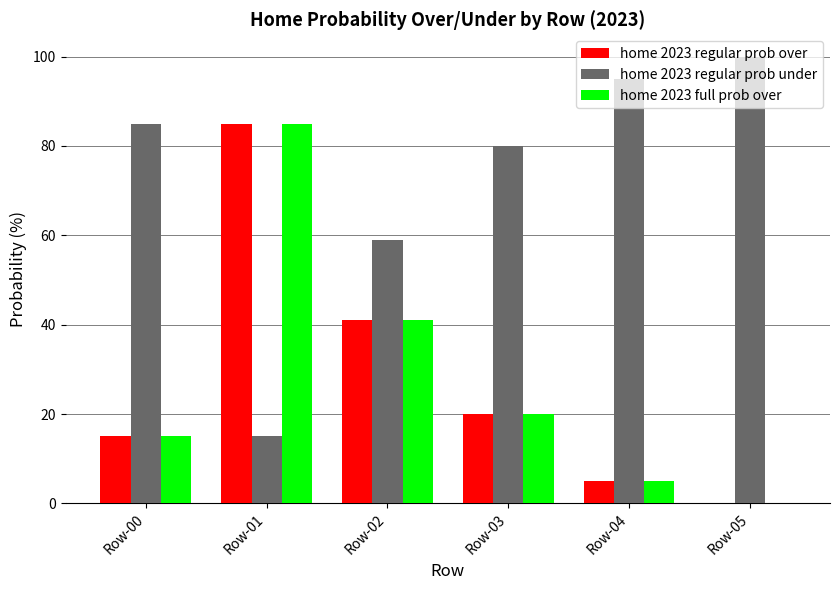

The value of home 2023 full prob over at Row-05 is 0. True or false?

True